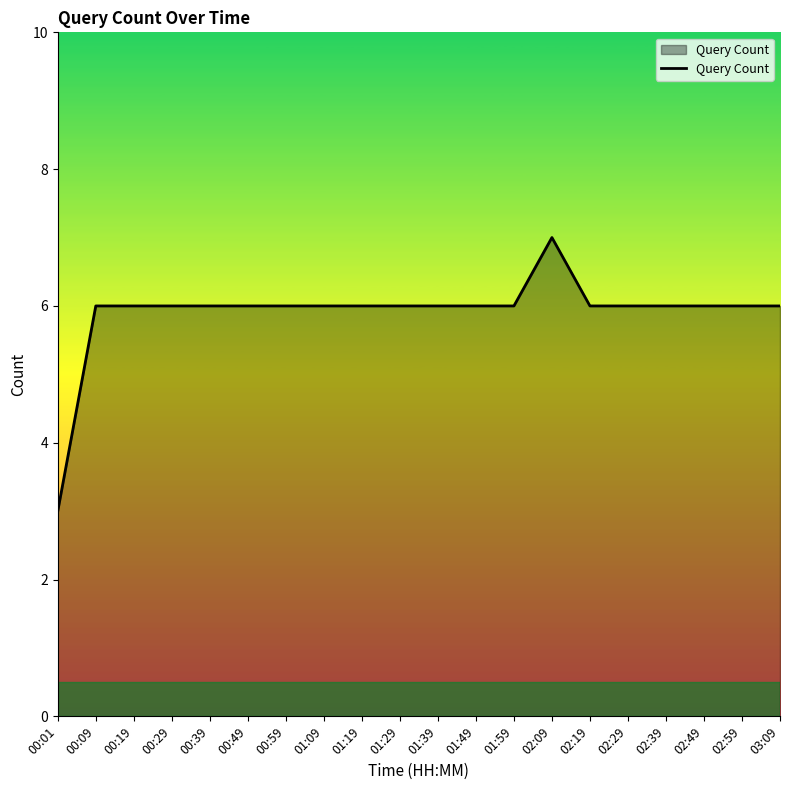

Does the chart have visible grid lines?

No